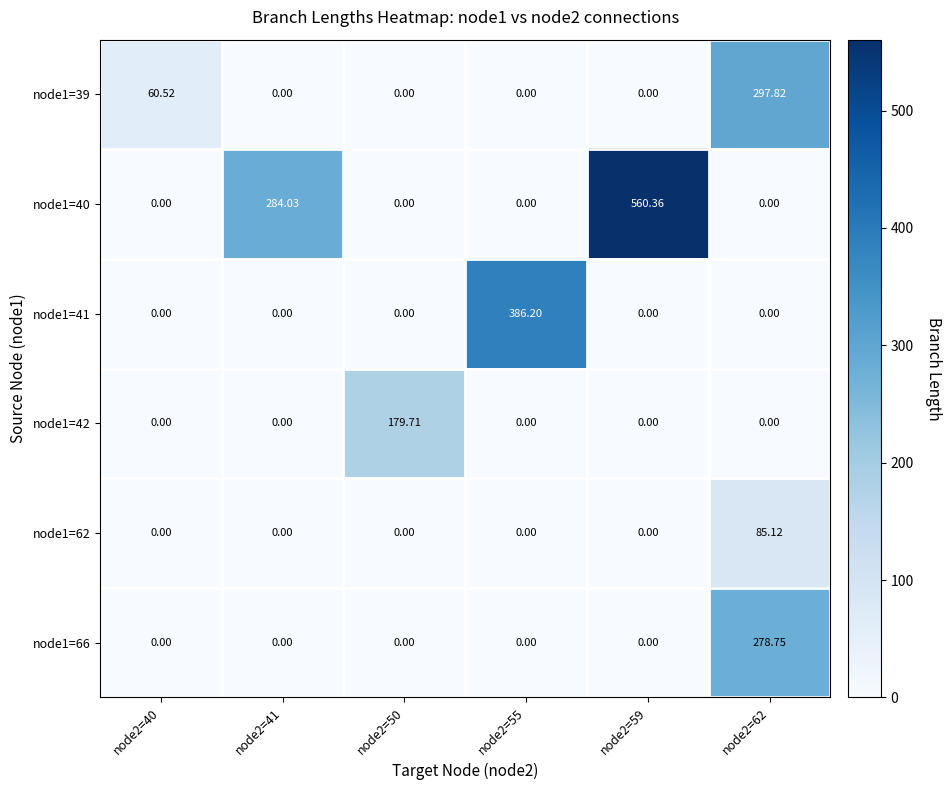

Which series has the largest range (max minus min)?

node1=40